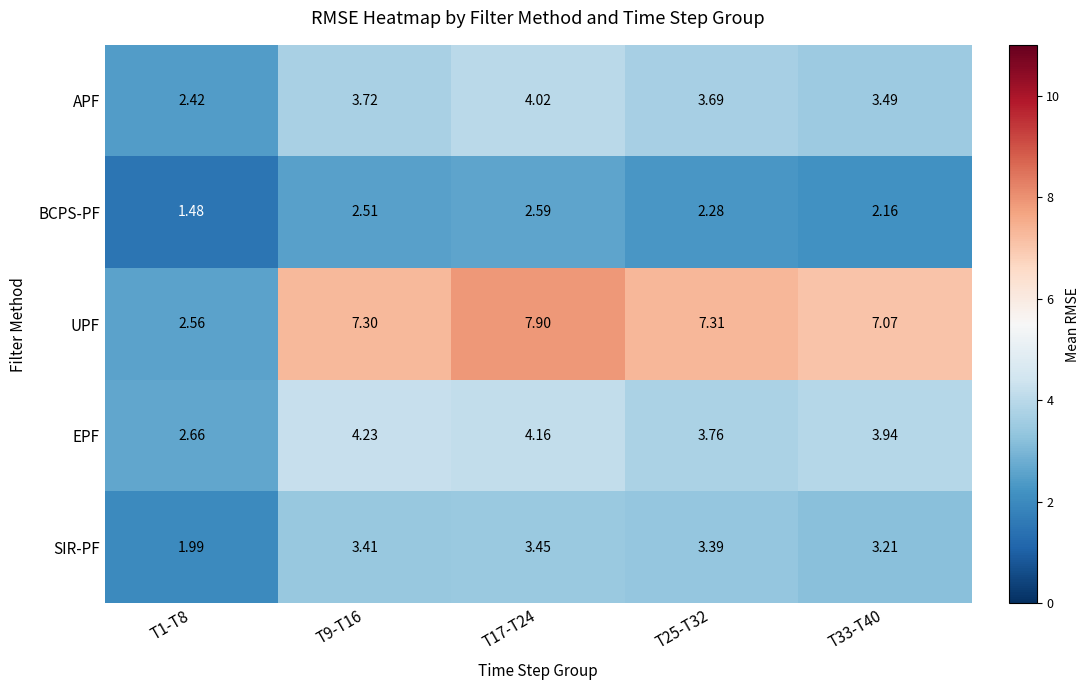

What is the difference between the highest and lowest values at T17-T24?

5.3